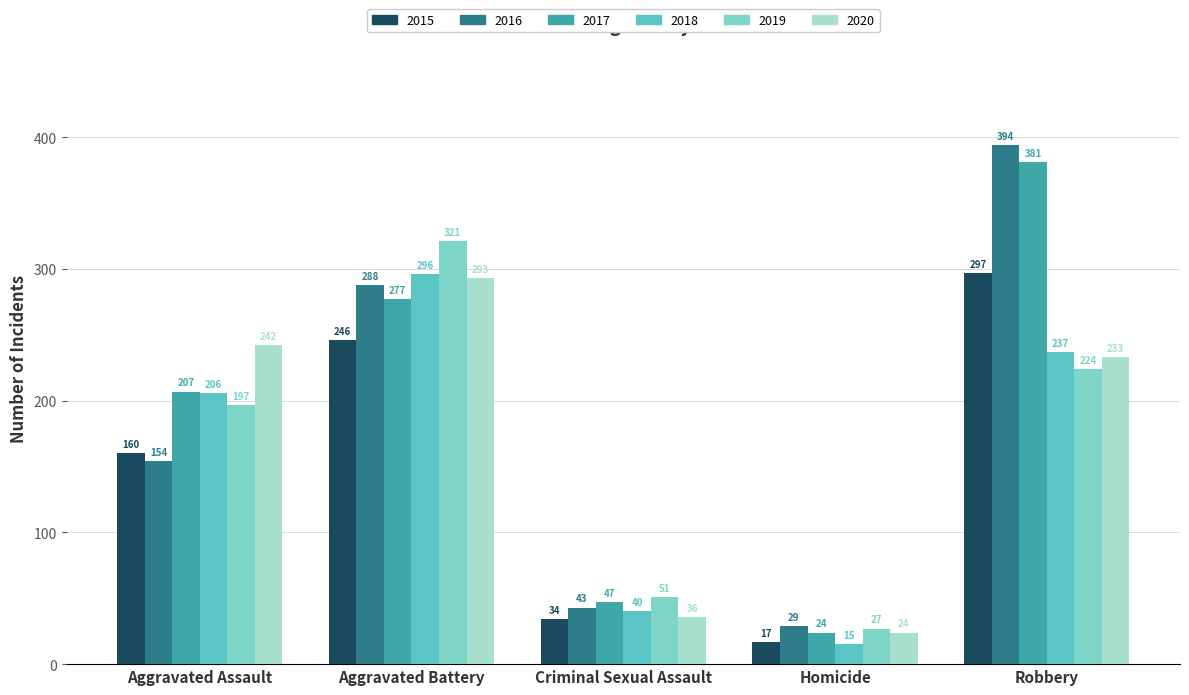

Reading left to right, what are all the values shown in this chart?

2015: Aggravated Assault=160	Aggravated Battery=246	Criminal Sexual Assault=34	Homicide=17	Robbery=297
2016: Aggravated Assault=154	Aggravated Battery=288	Criminal Sexual Assault=43	Homicide=29	Robbery=394
2017: Aggravated Assault=207	Aggravated Battery=277	Criminal Sexual Assault=47	Homicide=24	Robbery=381
2018: Aggravated Assault=206	Aggravated Battery=296	Criminal Sexual Assault=40	Homicide=15	Robbery=237
2019: Aggravated Assault=197	Aggravated Battery=321	Criminal Sexual Assault=51	Homicide=27	Robbery=224
2020: Aggravated Assault=242	Aggravated Battery=293	Criminal Sexual Assault=36	Homicide=24	Robbery=233